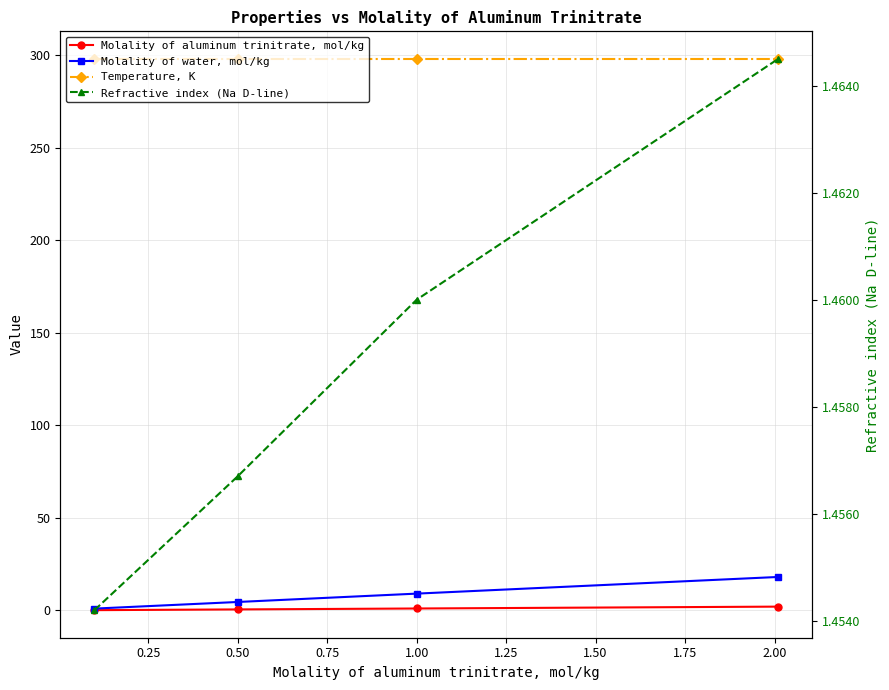

How many data points does each series have?

4